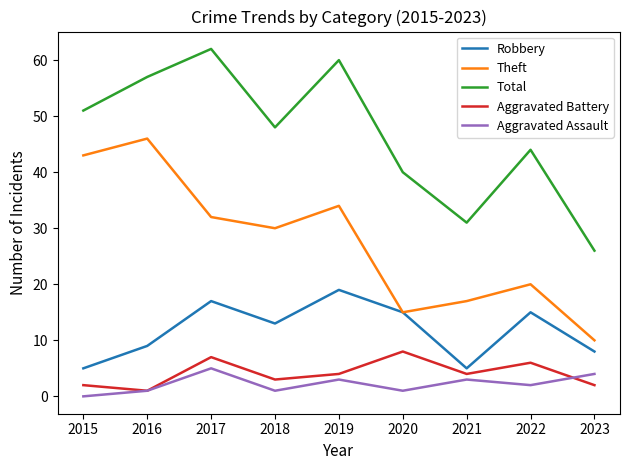

True or false: Robbery and Total intersect in this chart.

False